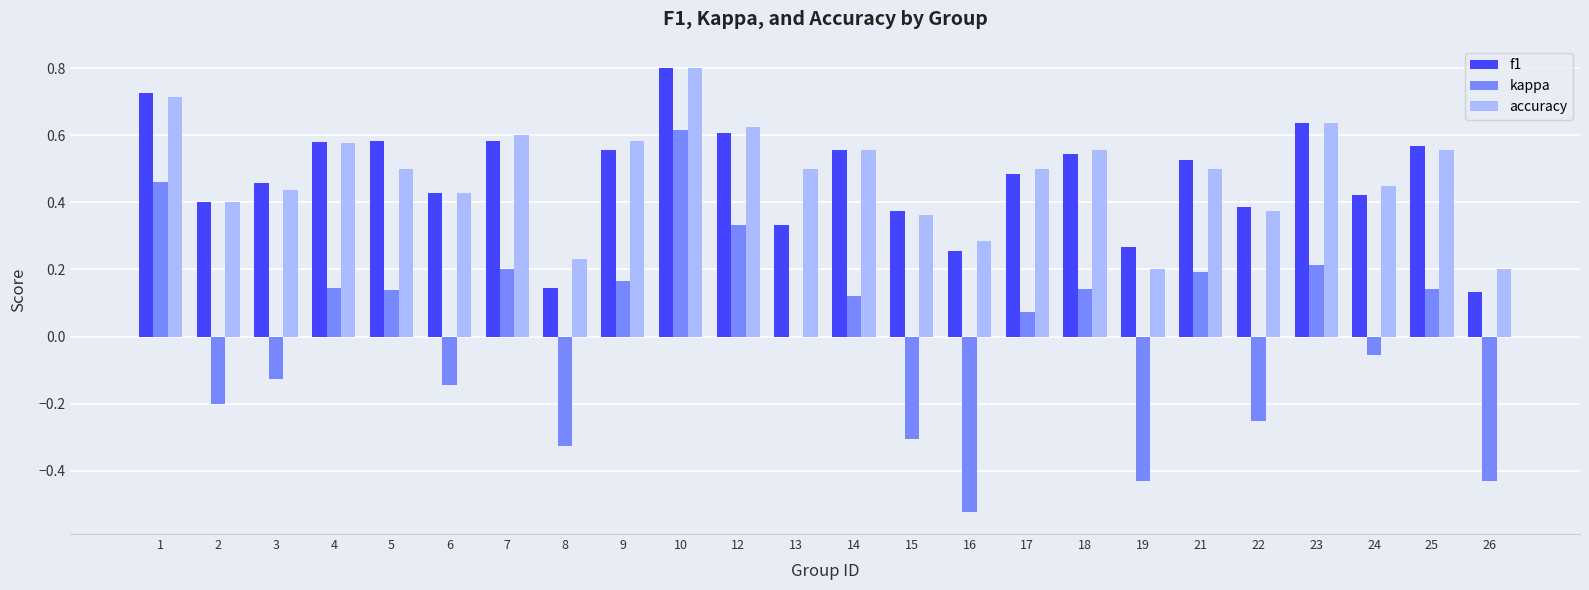

What is the sum of the accuracy values at 18 and 15?

0.9